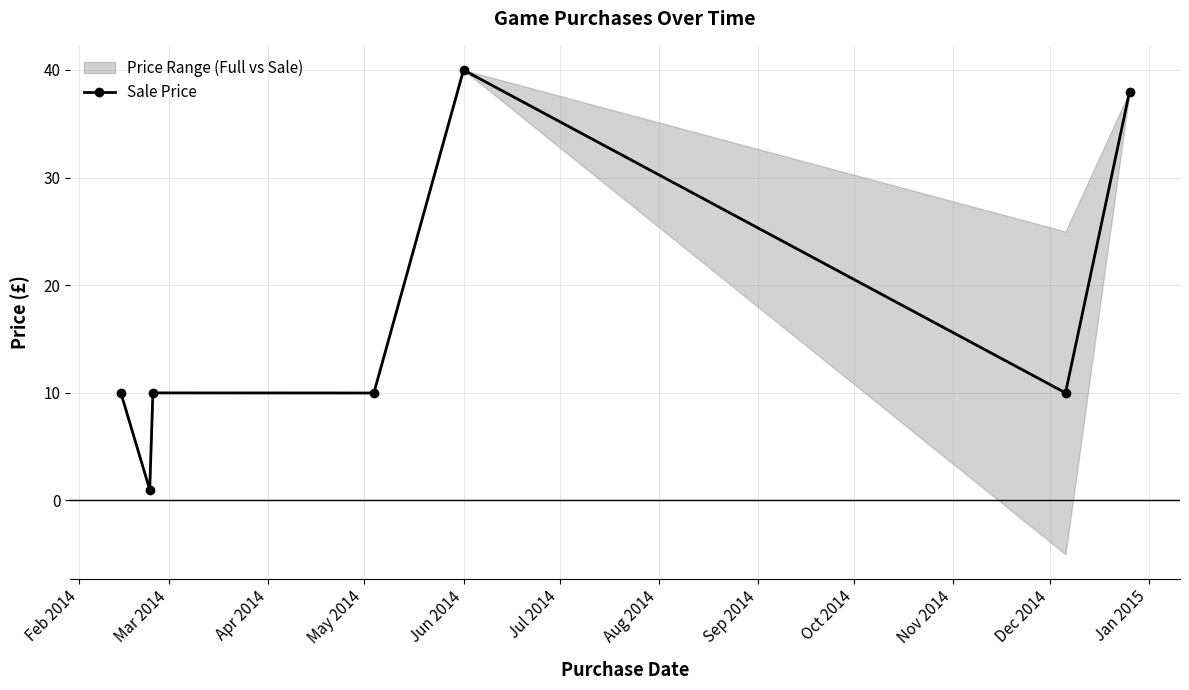

How many values in the Sale Price series are below 9?

1